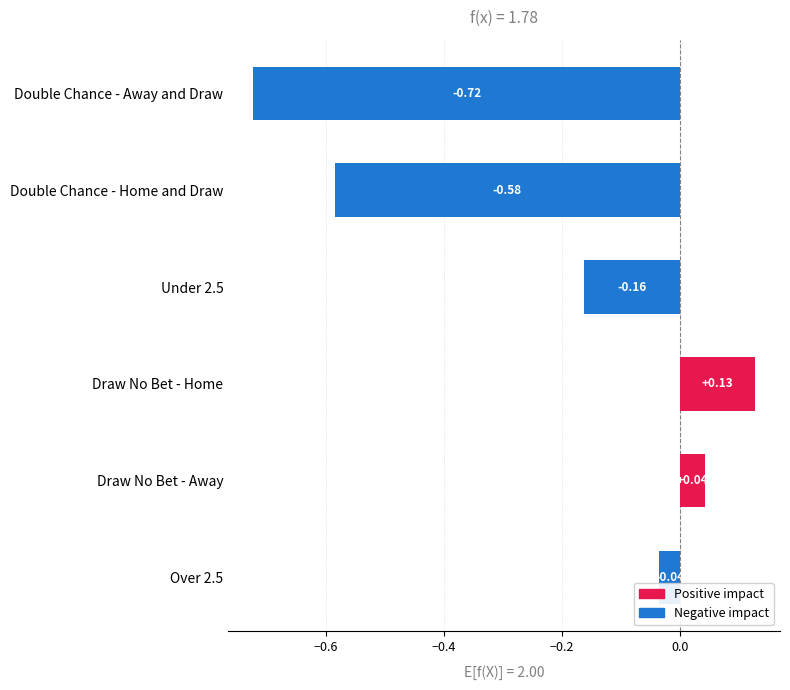

Which category has the highest value across all series?

Draw No Bet - Home